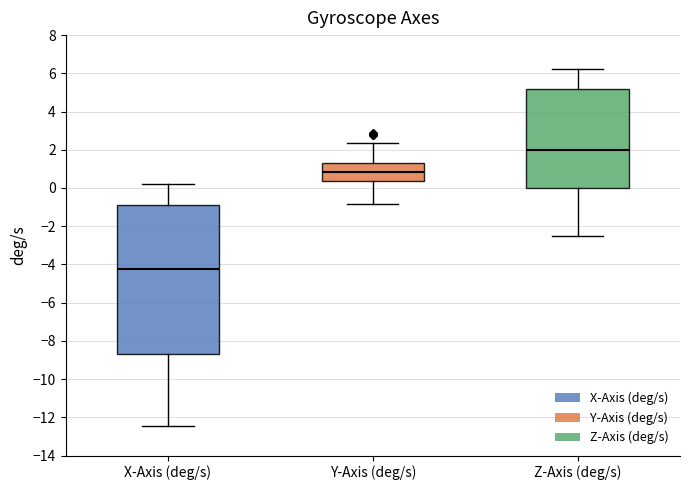

Comparing the boxes themselves (not the whiskers), which one is the tallest?

X-Axis (deg/s)